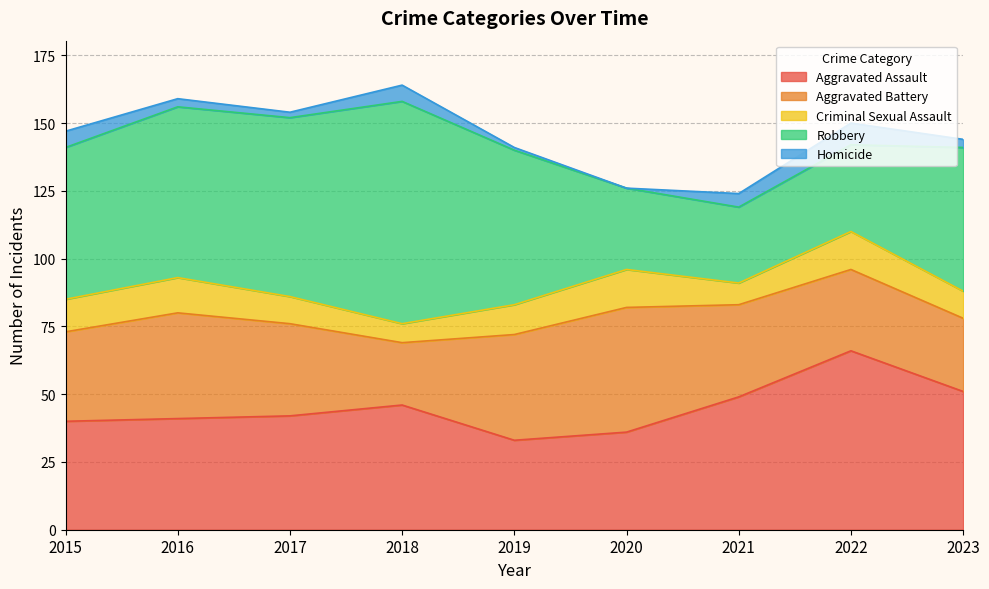

Where does the Aggravated Assault series first go above 42?

2018